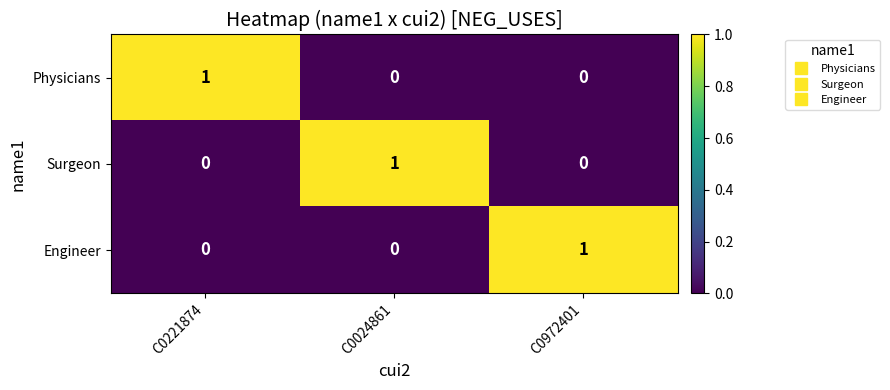

Which category has the highest value in the Engineer series?

C0972401